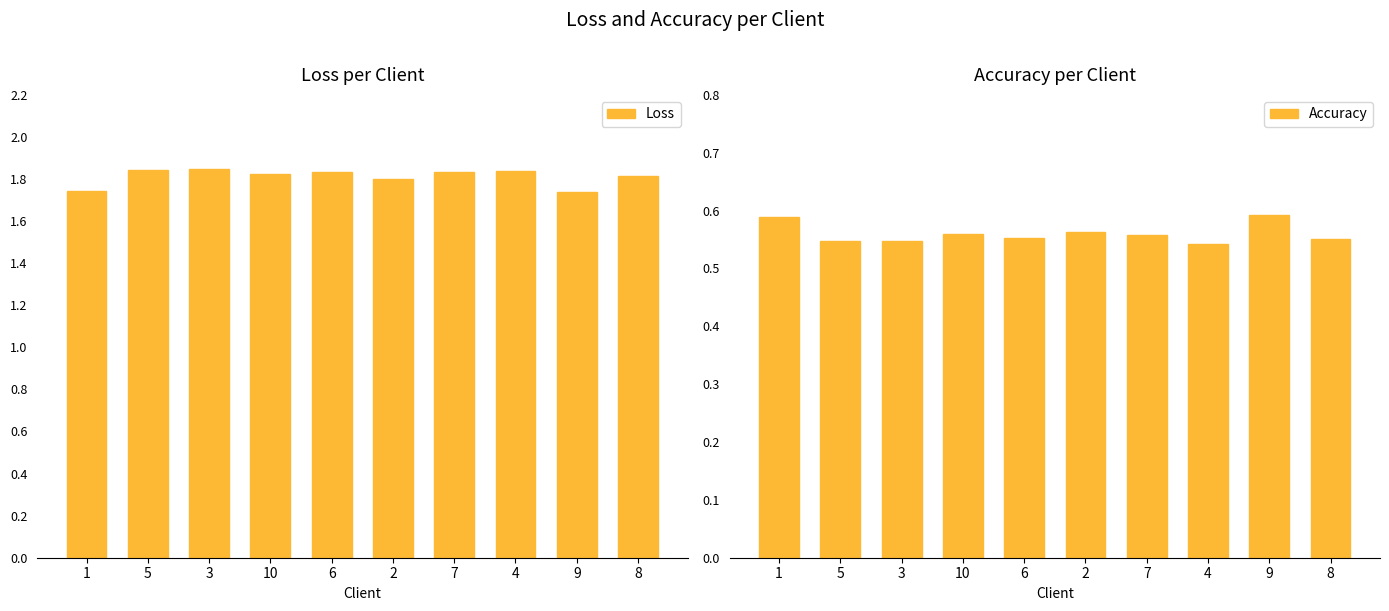

How many Accuracy values are between 0 and 1?

10